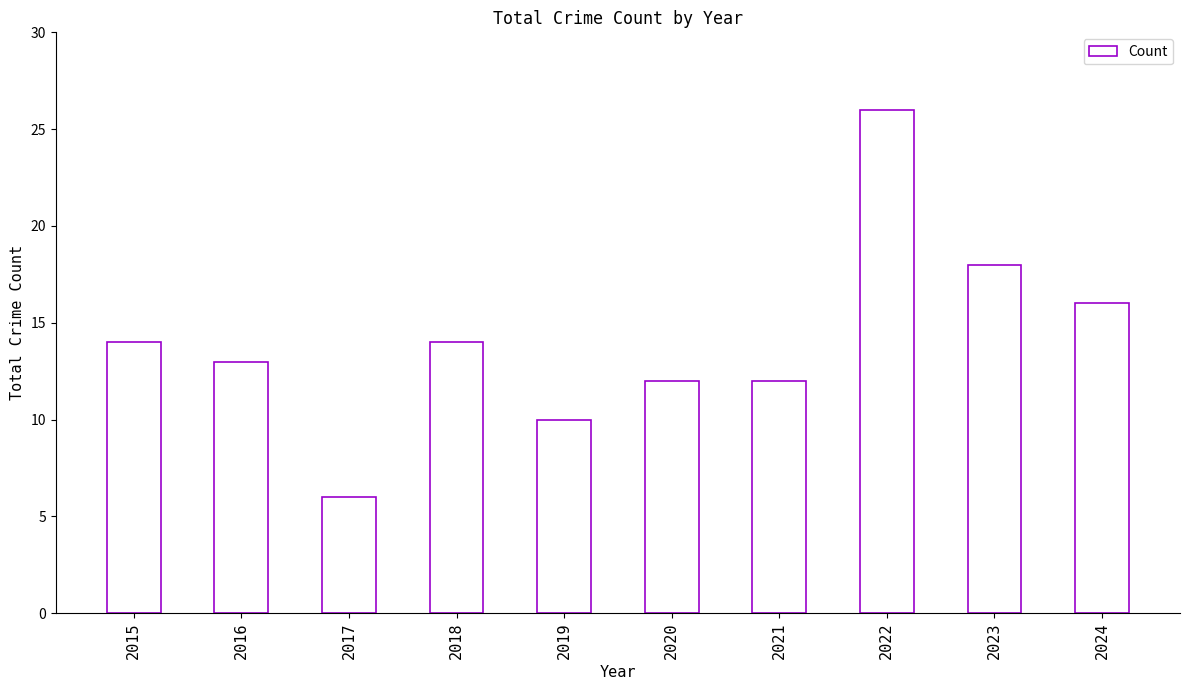

Between 2023 and 2019, which is larger?

2023